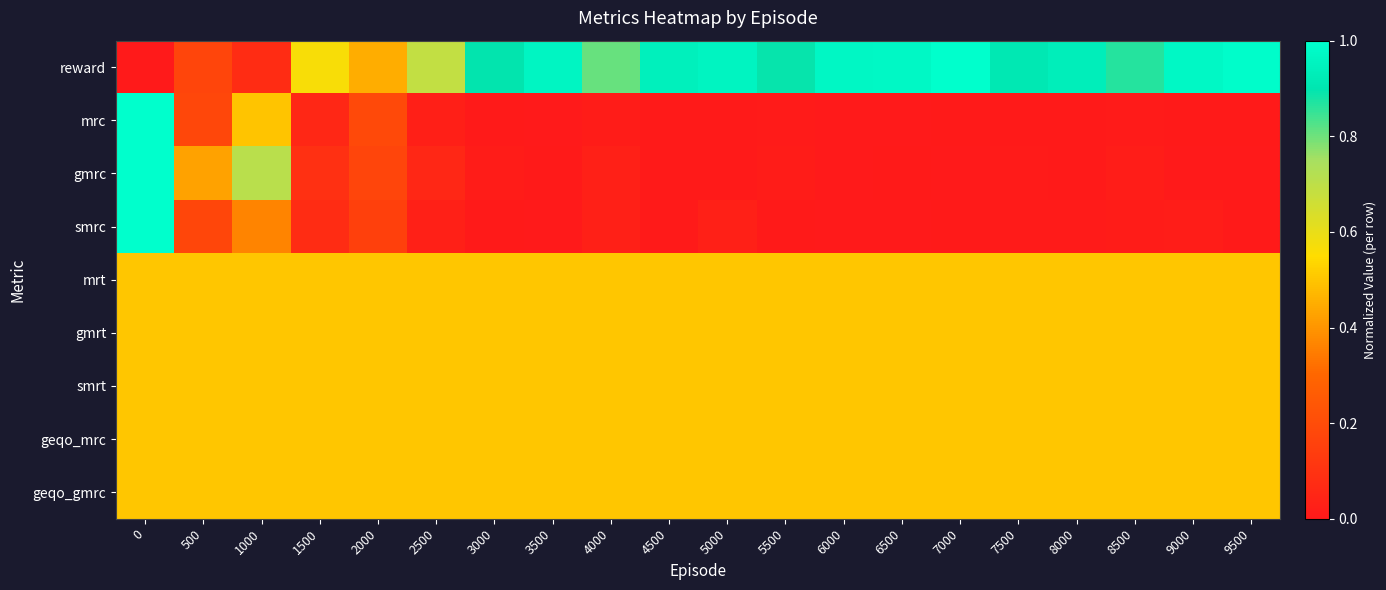

Reading left to right, what are all the values shown in this chart?

row_0: 0.0	0.2	0.1	0.6	0.5	0.7	0.9	1.0	0.8	0.9	1.0	0.9	1.0	1.0	1.0	0.9	0.9	0.9	1.0	1.0
row_1: 1.0	0.2	0.5	0.1	0.2	0.0	0.0	0.0	0.0	0.0	0.0	0.0	0.0	0.0	0.0	0.0	0.0	0.0	0.0	0.0
row_2: 1.0	0.4	0.7	0.1	0.2	0.1	0.0	0.0	0.0	0.0	0.0	0.0	0.0	0.0	0.0	0.0	0.0	0.0	0.0	0.0
row_3: 1.0	0.2	0.4	0.1	0.2	0.0	0.0	0.0	0.0	0.0	0.0	0.0	0.0	0.0	0.0	0.0	0.0	0.0	0.0	0.0
row_4: 0.5	0.5	0.5	0.5	0.5	0.5	0.5	0.5	0.5	0.5	0.5	0.5	0.5	0.5	0.5	0.5	0.5	0.5	0.5	0.5
row_5: 0.5	0.5	0.5	0.5	0.5	0.5	0.5	0.5	0.5	0.5	0.5	0.5	0.5	0.5	0.5	0.5	0.5	0.5	0.5	0.5
row_6: 0.5	0.5	0.5	0.5	0.5	0.5	0.5	0.5	0.5	0.5	0.5	0.5	0.5	0.5	0.5	0.5	0.5	0.5	0.5	0.5
row_7: 0.5	0.5	0.5	0.5	0.5	0.5	0.5	0.5	0.5	0.5	0.5	0.5	0.5	0.5	0.5	0.5	0.5	0.5	0.5	0.5
row_8: 0.5	0.5	0.5	0.5	0.5	0.5	0.5	0.5	0.5	0.5	0.5	0.5	0.5	0.5	0.5	0.5	0.5	0.5	0.5	0.5